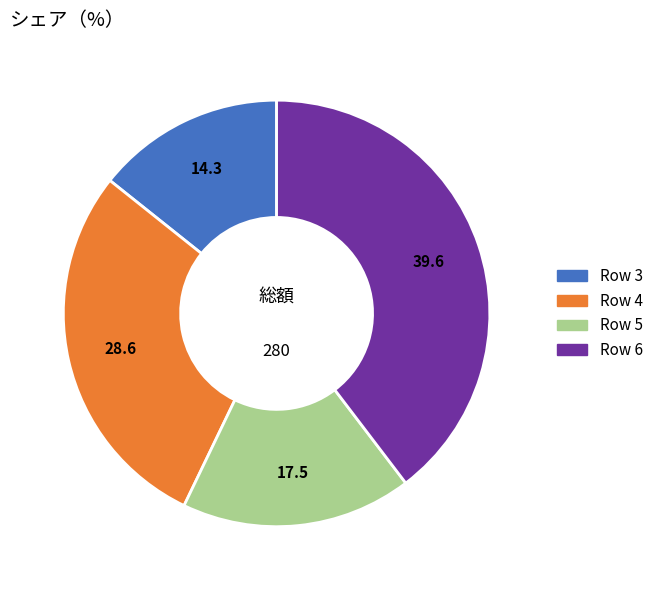

Does any single category account for the majority?

No